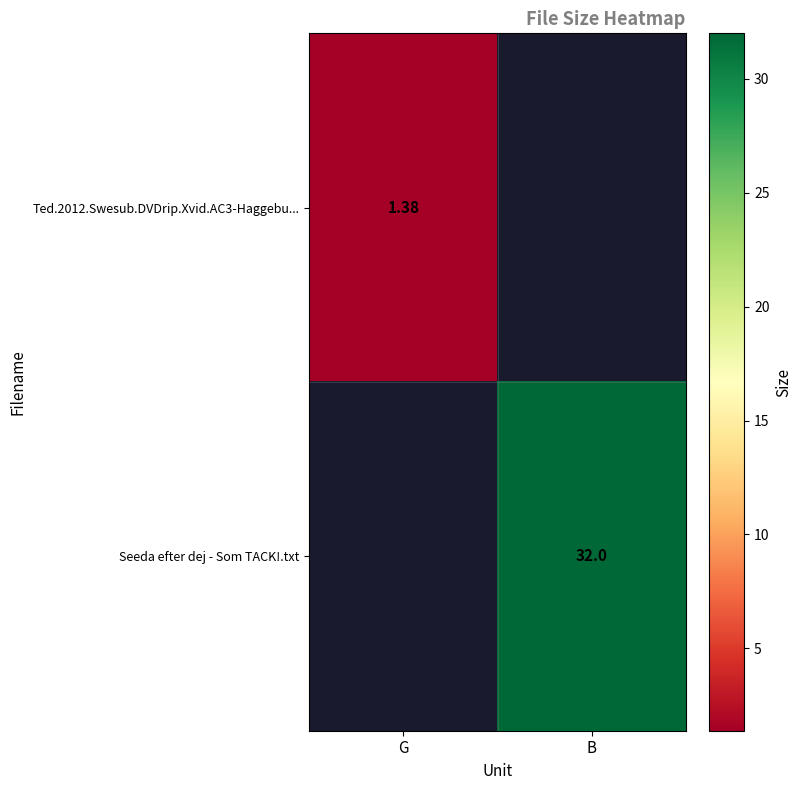

What is the greatest value displayed?

32.0